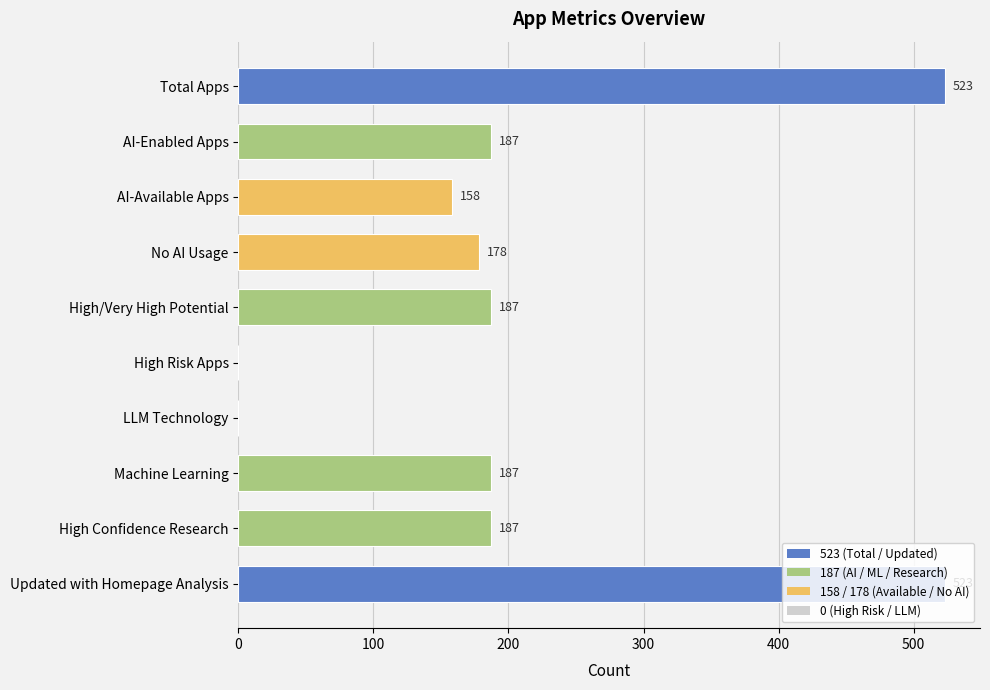

The value at Updated with Homepage Analysis is 887. True or false?

False